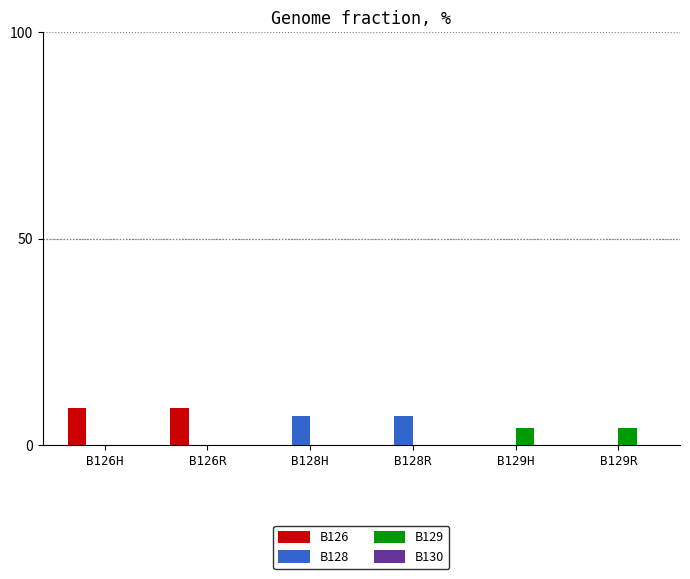

What is the sum of the B126 values at B129R and B126R?

9